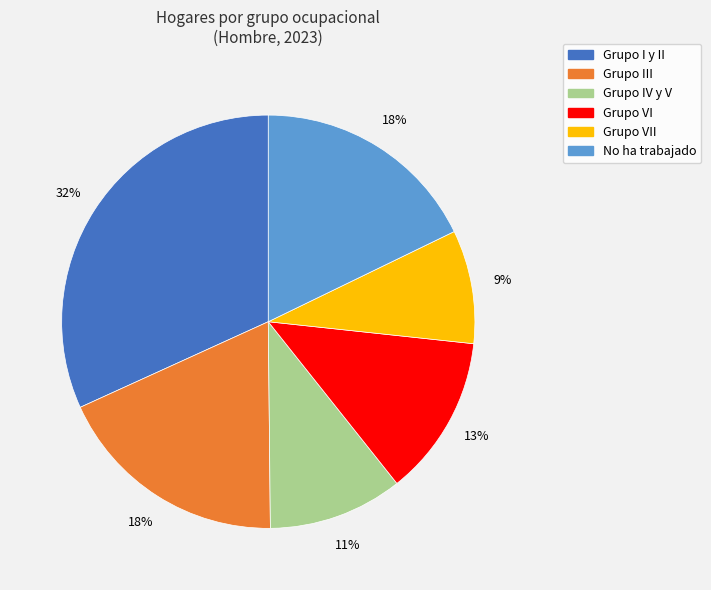

To the nearest percent, what is the average slice percentage?

17%